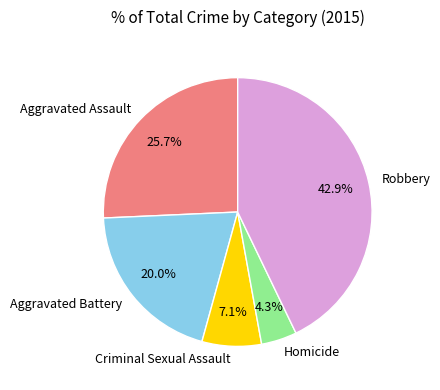

Does Aggravated Assault represent more than half of the total?

No